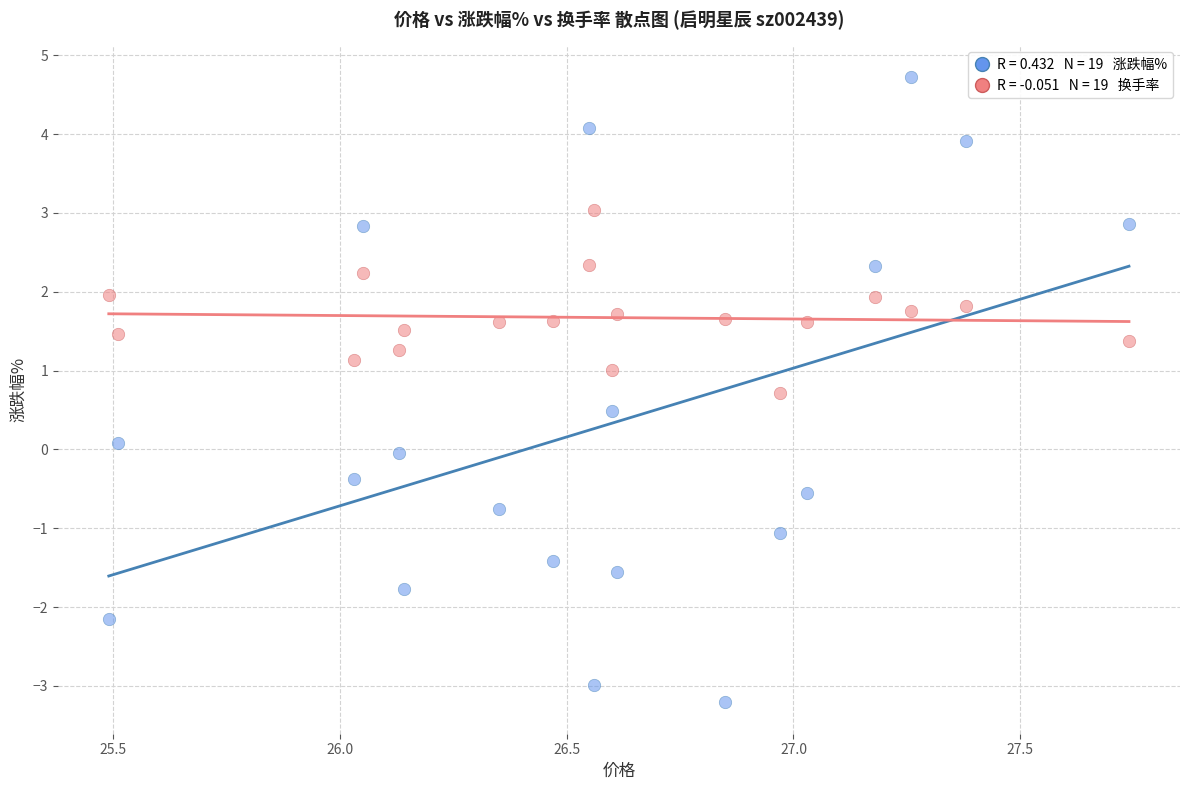

Across all data points, what is the range of X values (max minus min)?

2.2